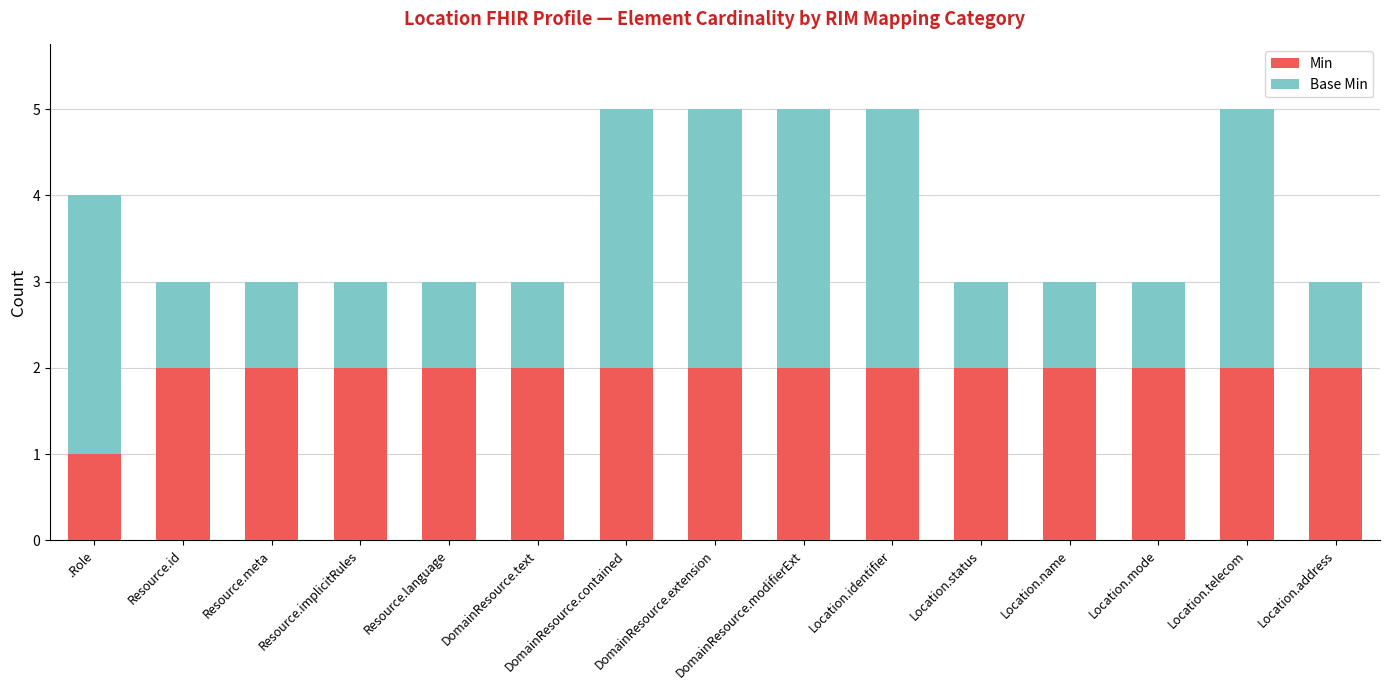

What is the total value across all series at Location.status?

3